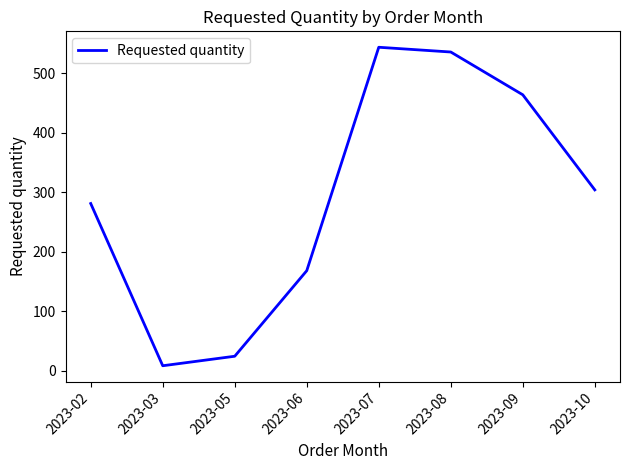

Where is the first local minimum?

2023-03